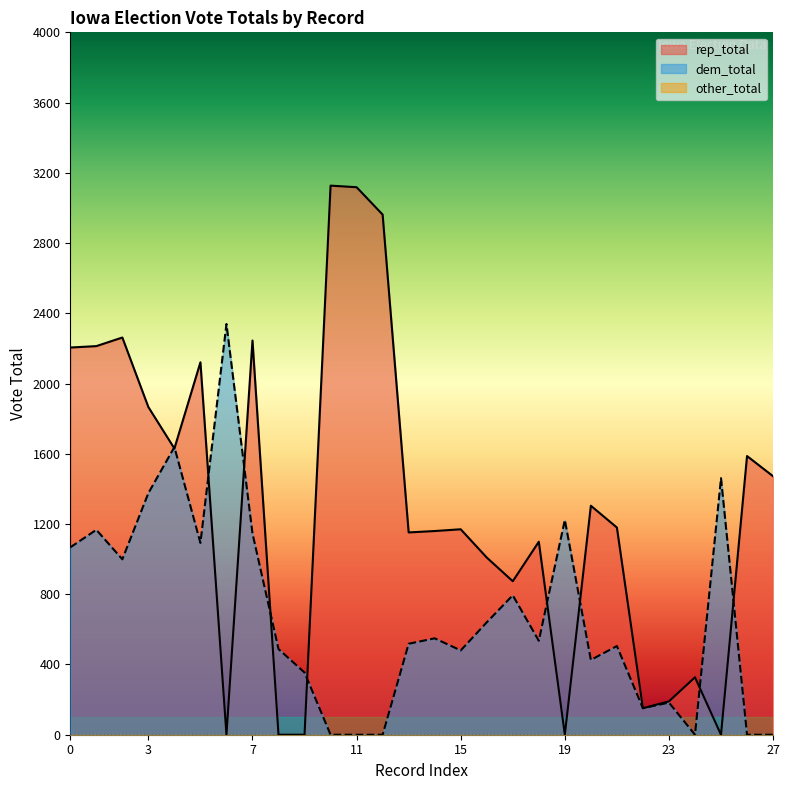

What is the average value of the rep_total series?

1301